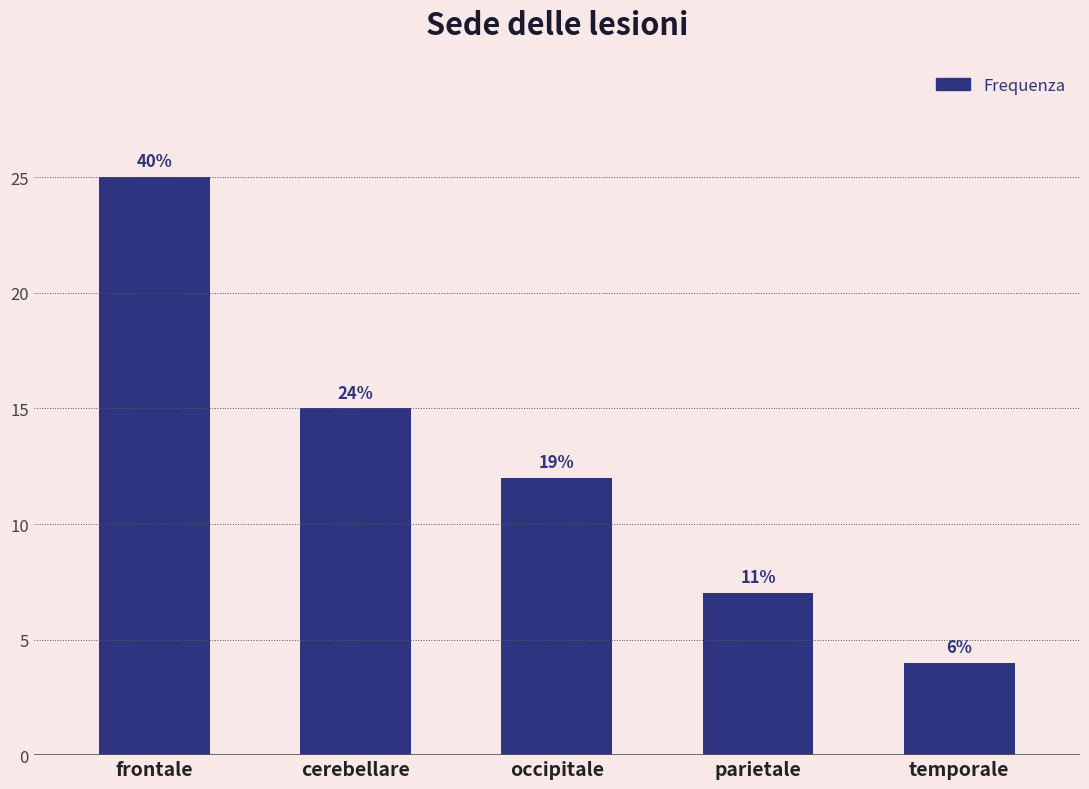

What is the label of the 2nd bar from the right?

parietale